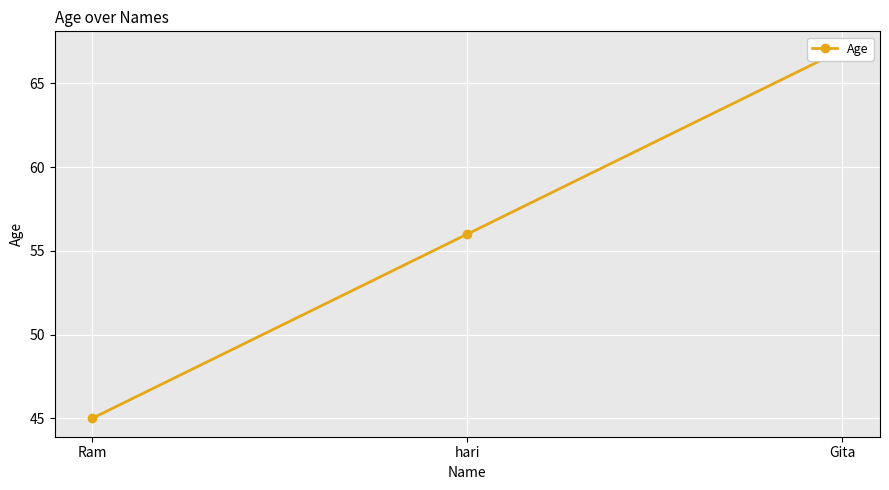

Which label corresponds to the smallest value in the chart?

Ram